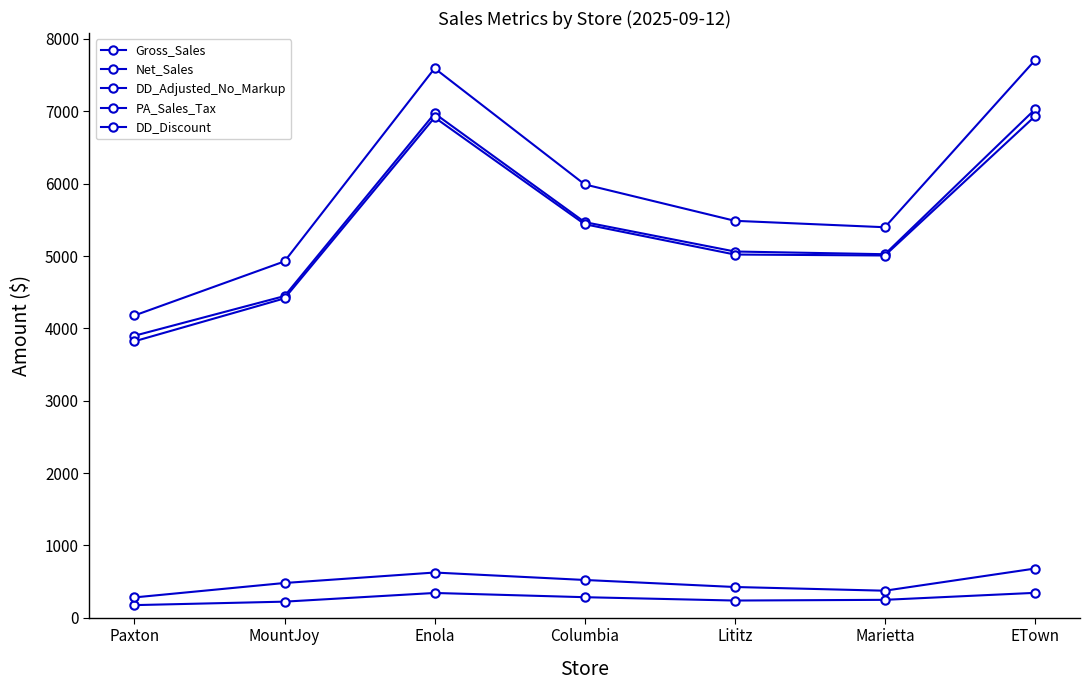

Is it true that Net_Sales equals 2530.7 at MountJoy?

False